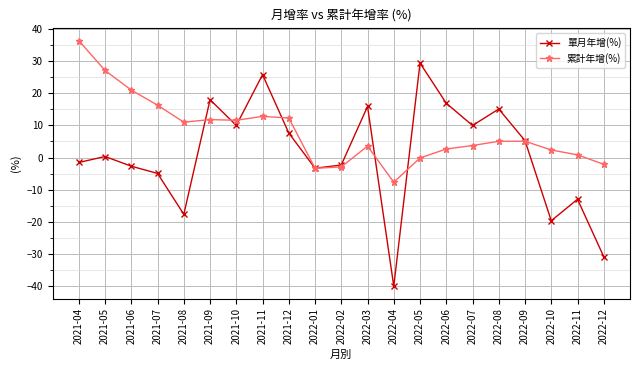

Which series ends up on top after the final intersection of 累計年增(%) and 單月年增(%)?

累計年增(%)